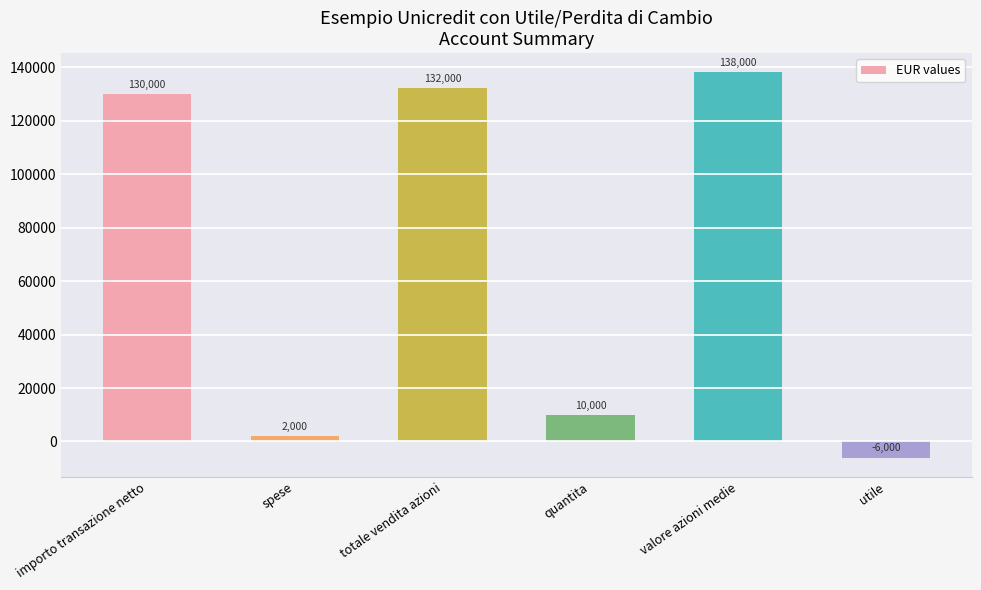

At which label is the value closest to 66000?

quantita